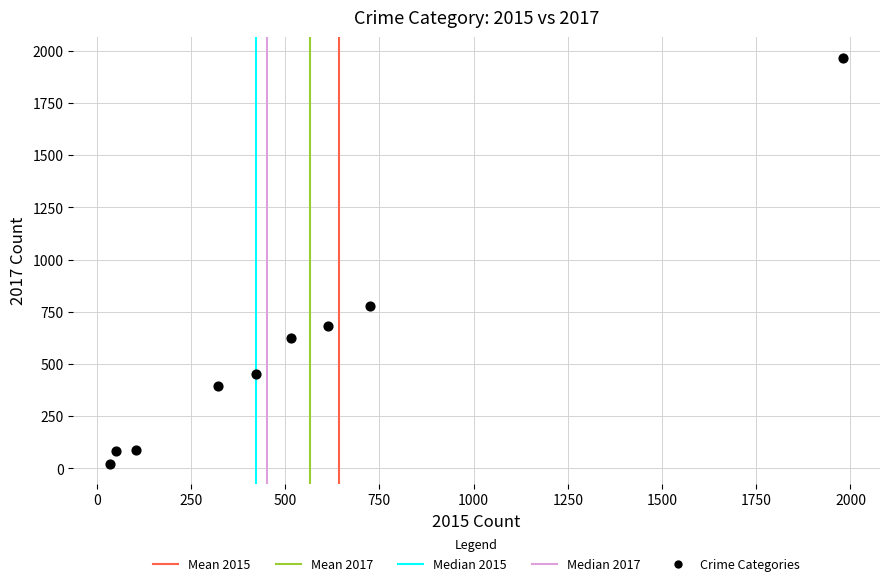

What is the range of Y values (max minus min)?

1945